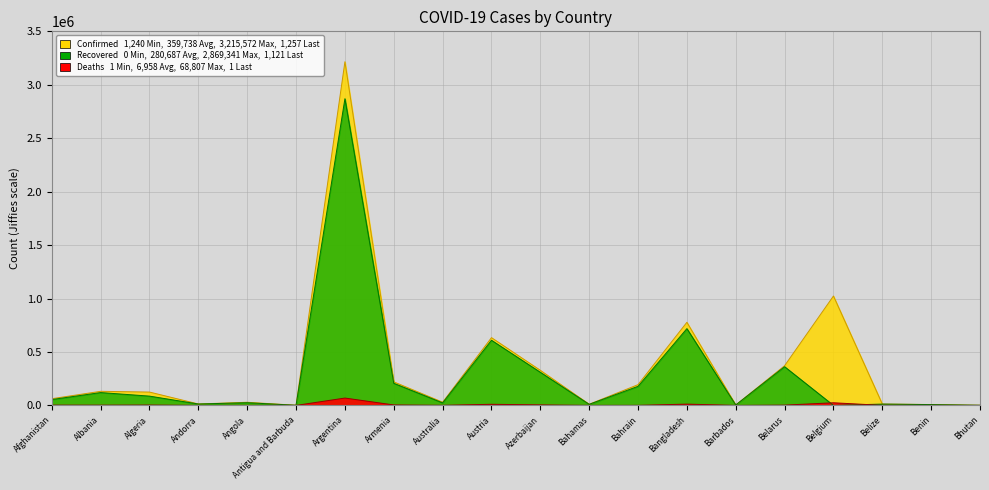

How many series are shown in this chart?

3